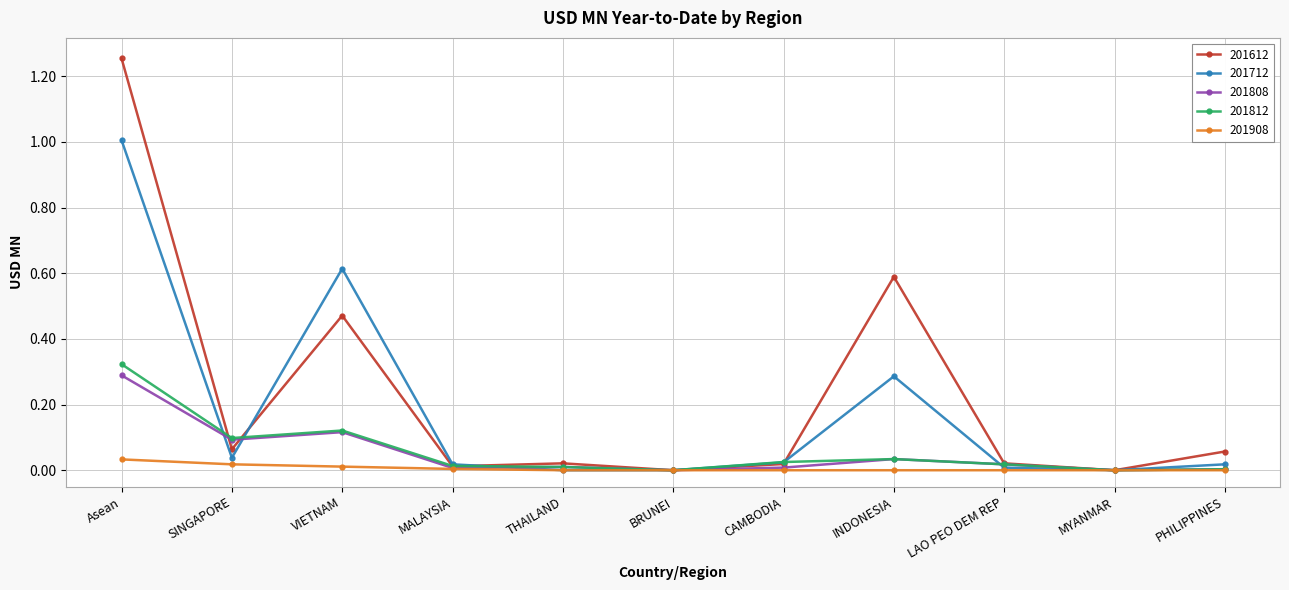

Is it true that 201712 equals 0.0 at MYANMAR?

True